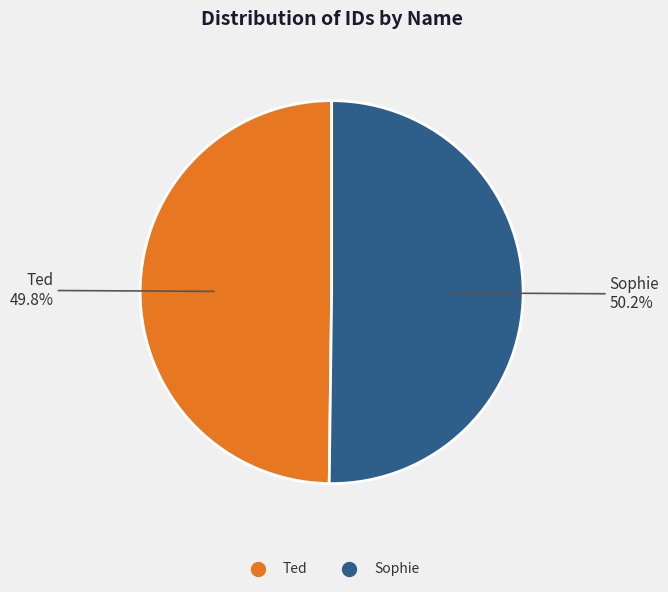

The Sophie slice represents 60% of the pie. True or false?

False